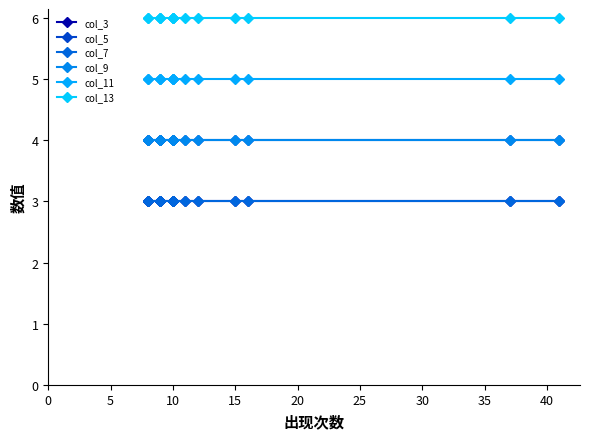

What is the spread (max minus min) of values at 10?

3